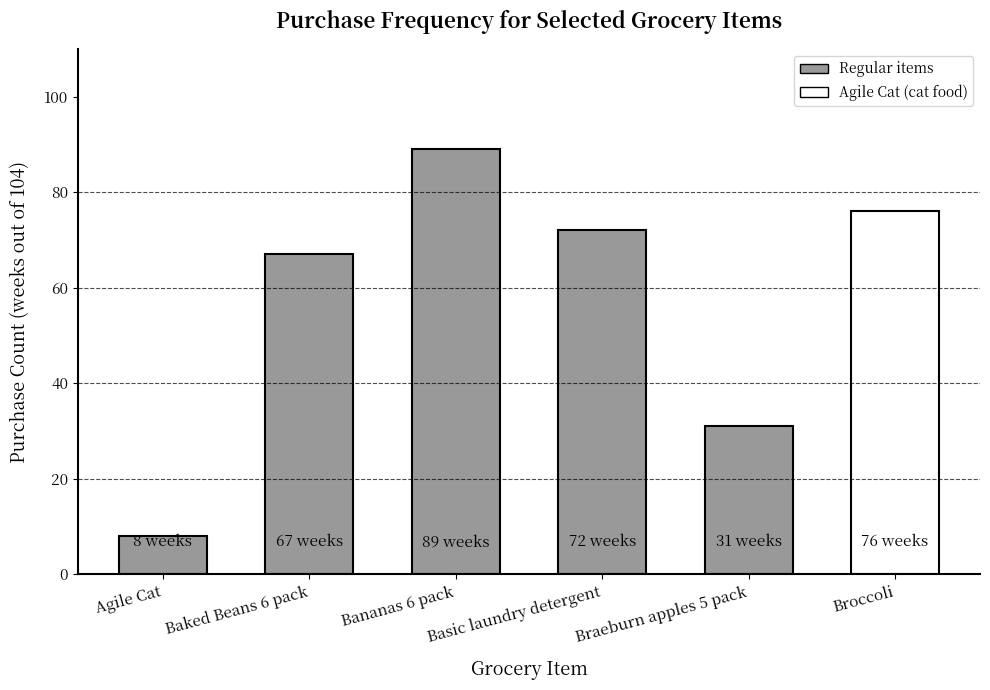

The value at Braeburn apples 5 pack is 31. True or false?

True